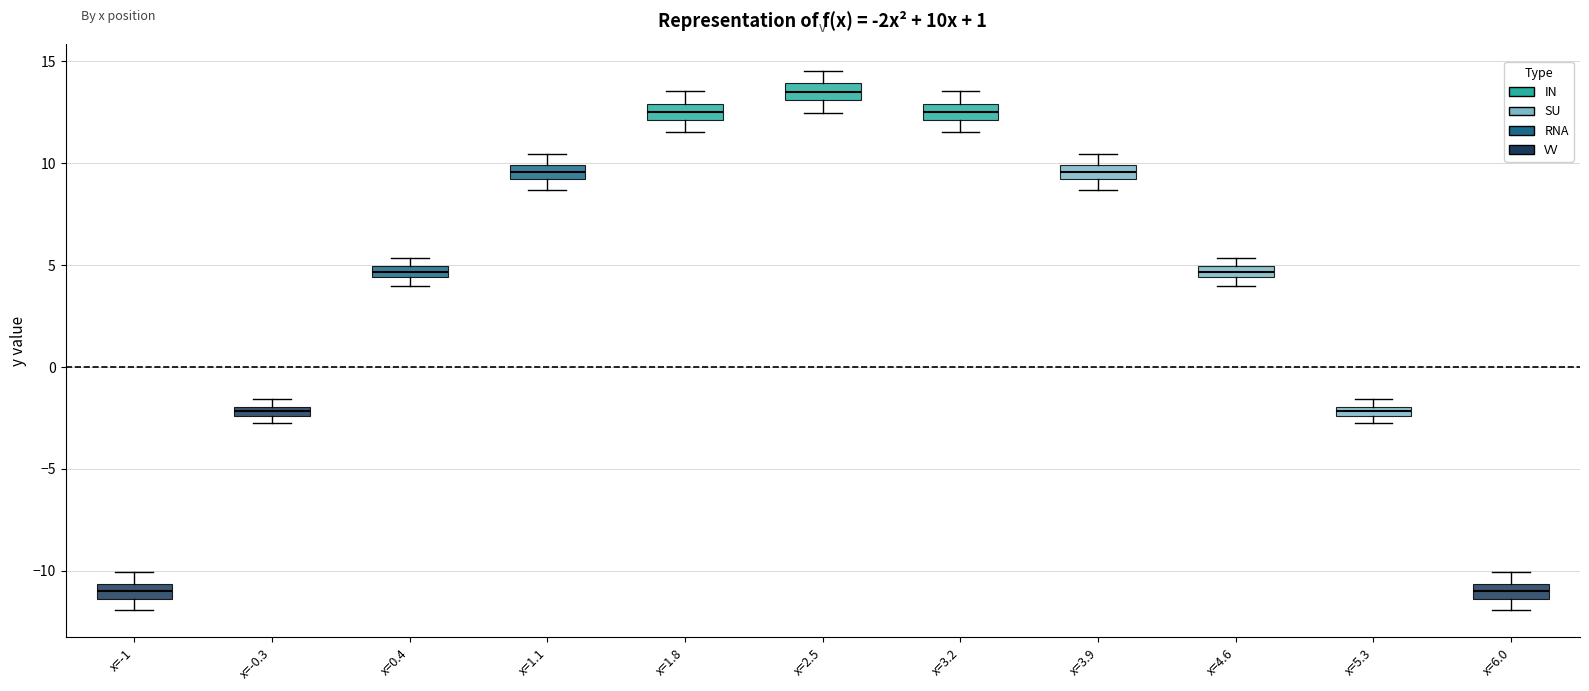

Which box's median line is the highest?

x=2.5